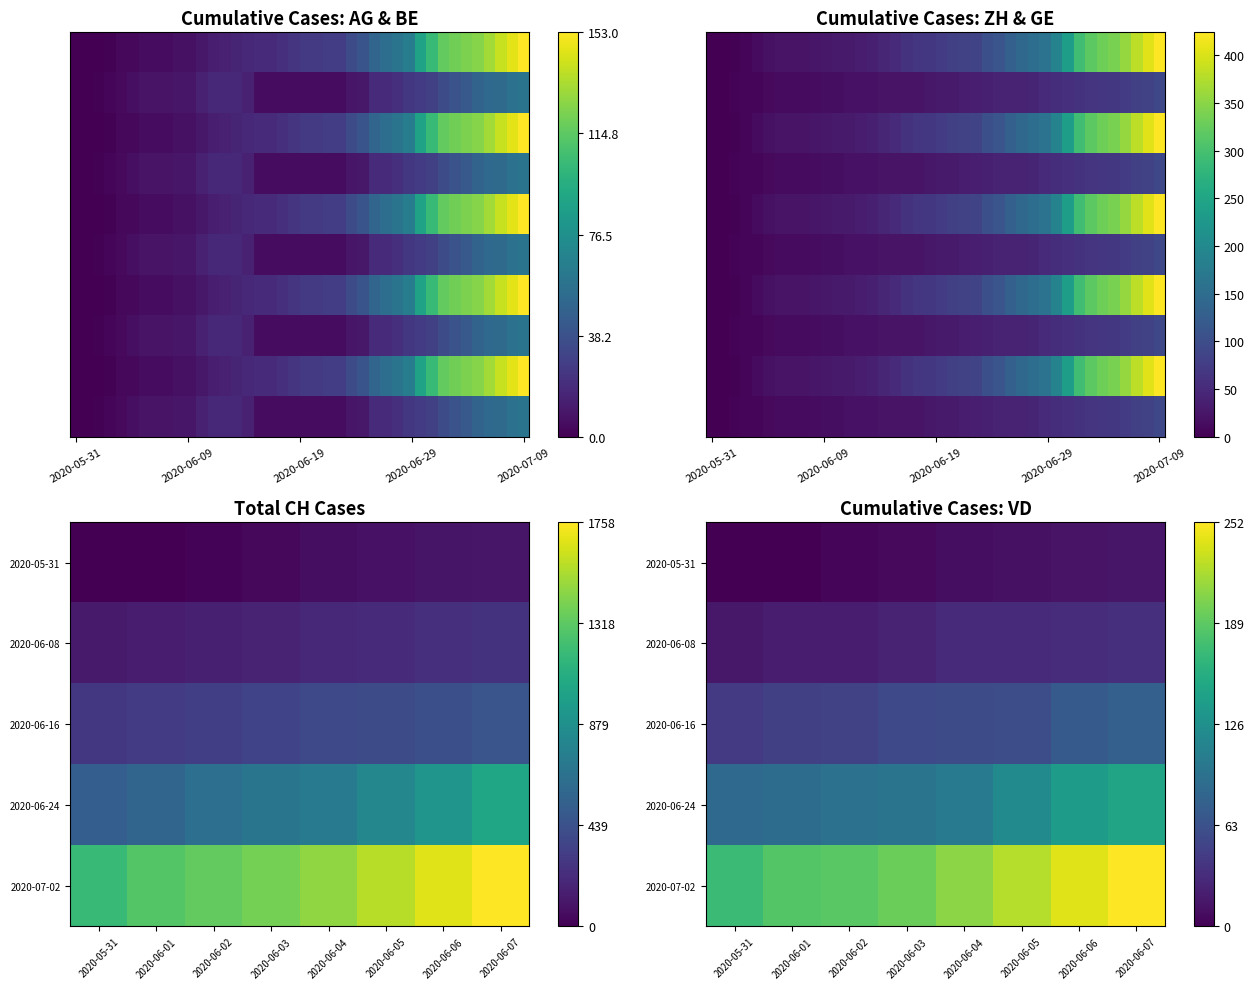

How many data points in AG are above 26?

18